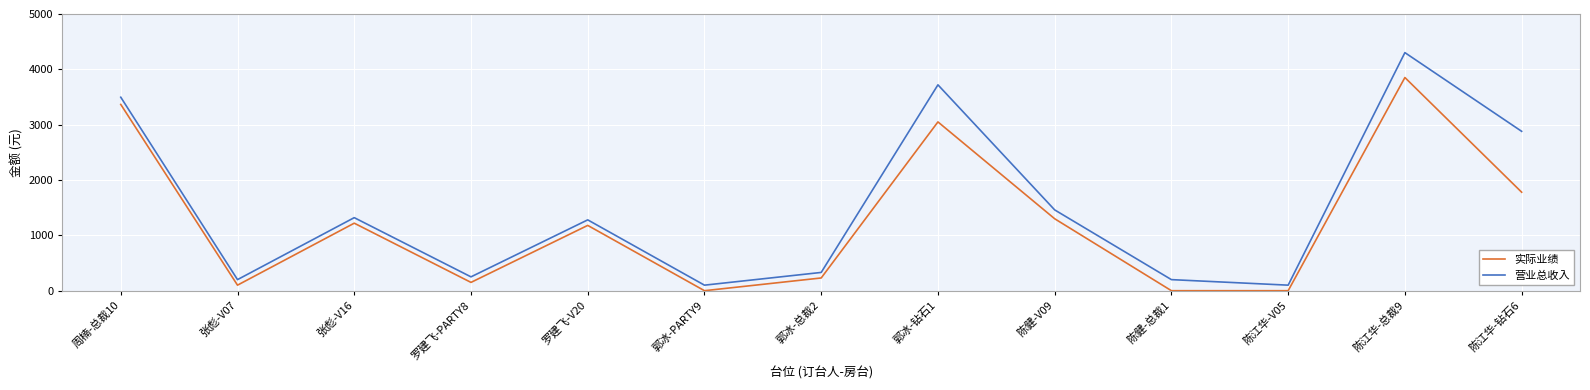

True or false: 营业总收入 and 实际业绩 cross at least once.

False